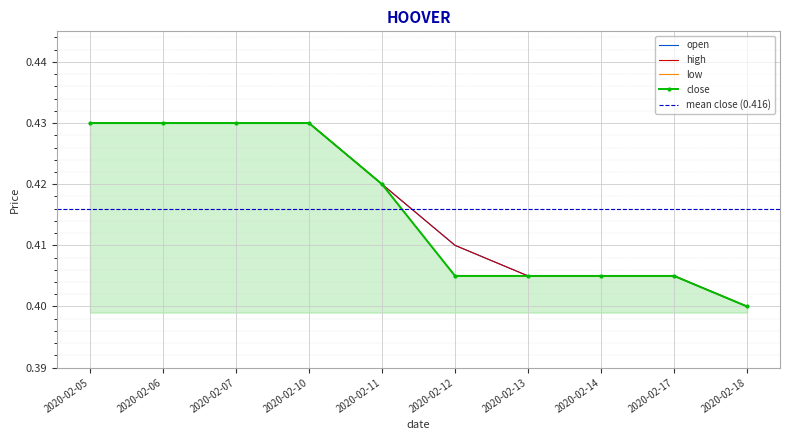

True or false: open and close cross at least once.

False